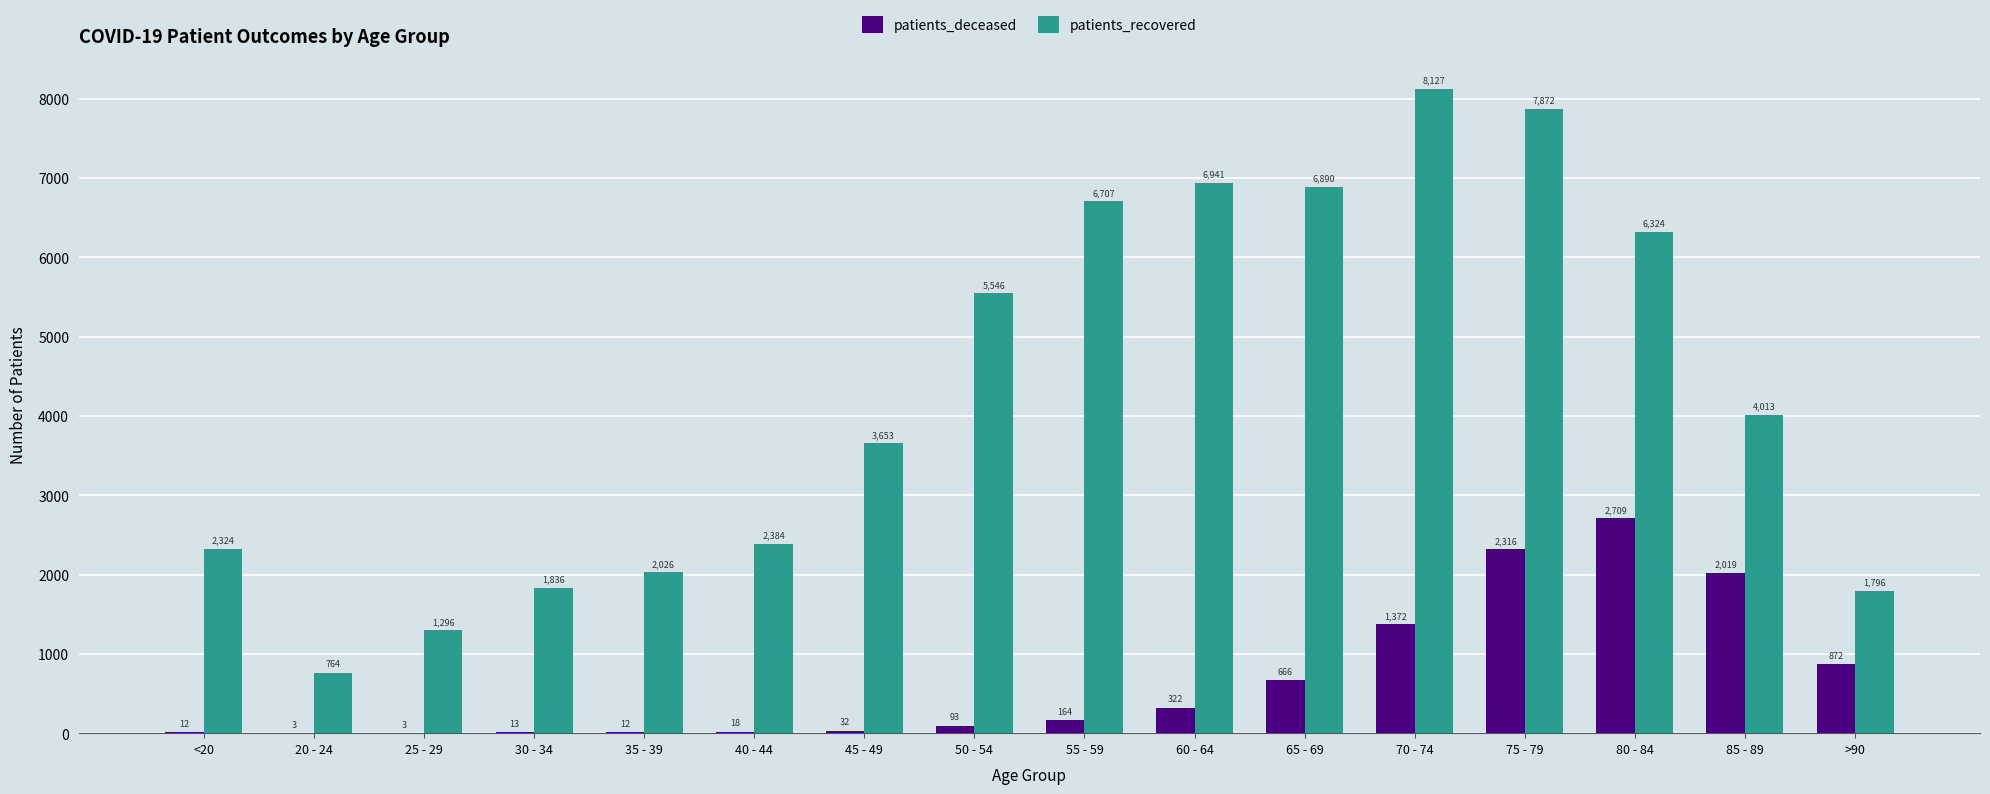

How many data points does each series have?

16